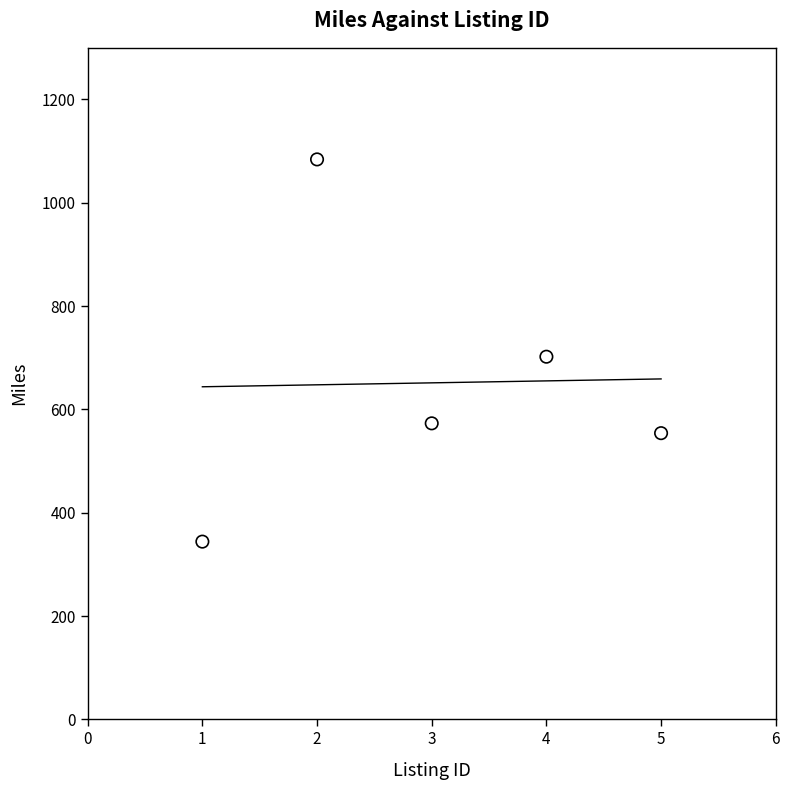

What is the range of X values (max minus min)?

4